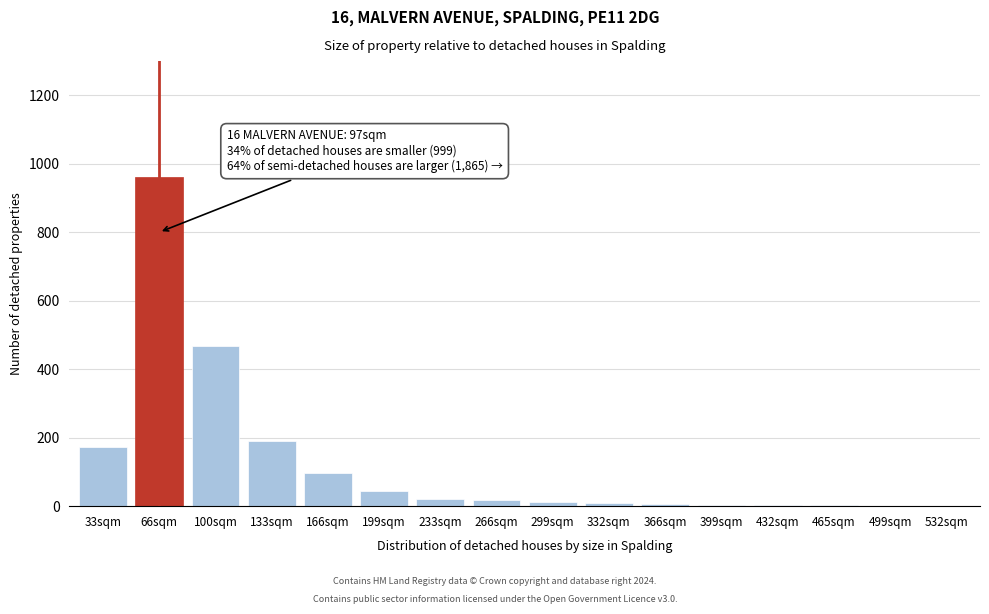

What is the sum of all values?

2009